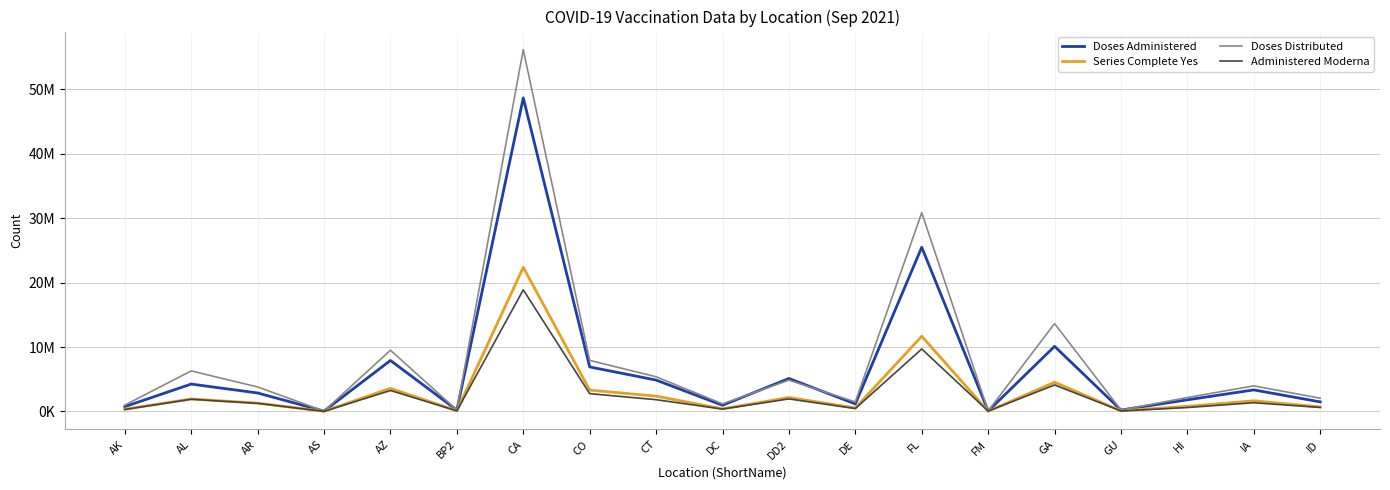

The value of Doses Administered at CT is 1815358. True or false?

False